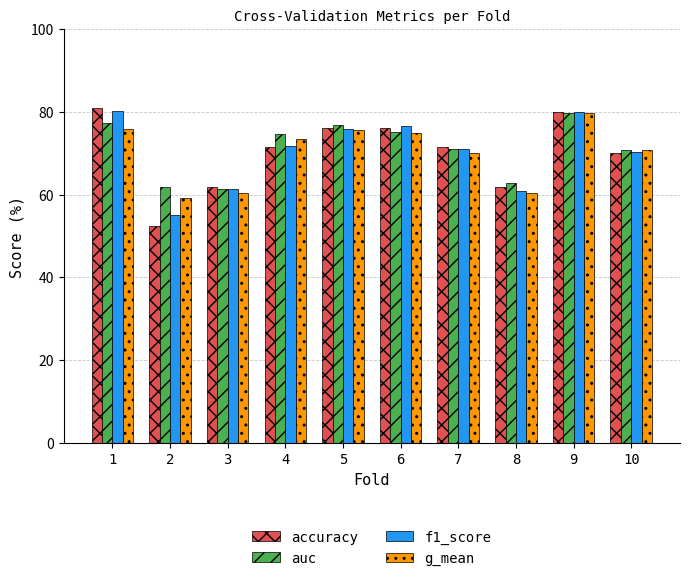

At which category is the sum across all series the highest?

9